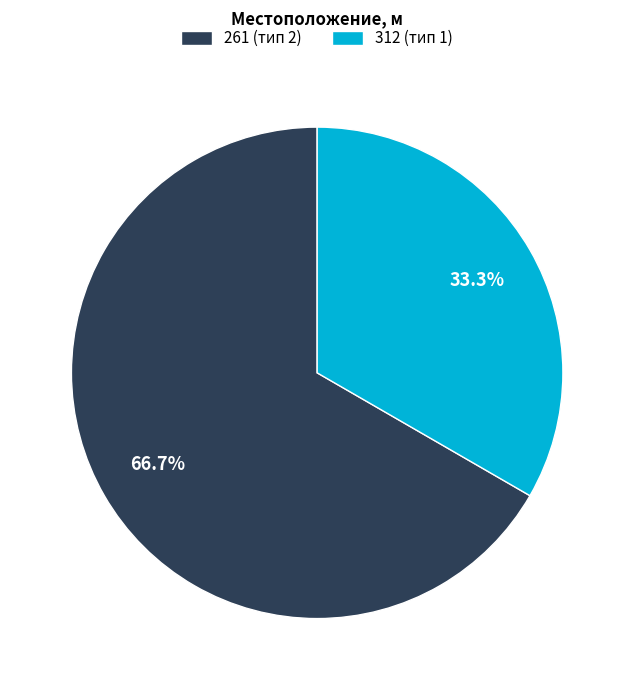

What percentage do 261 and 312 together represent?

100.0%